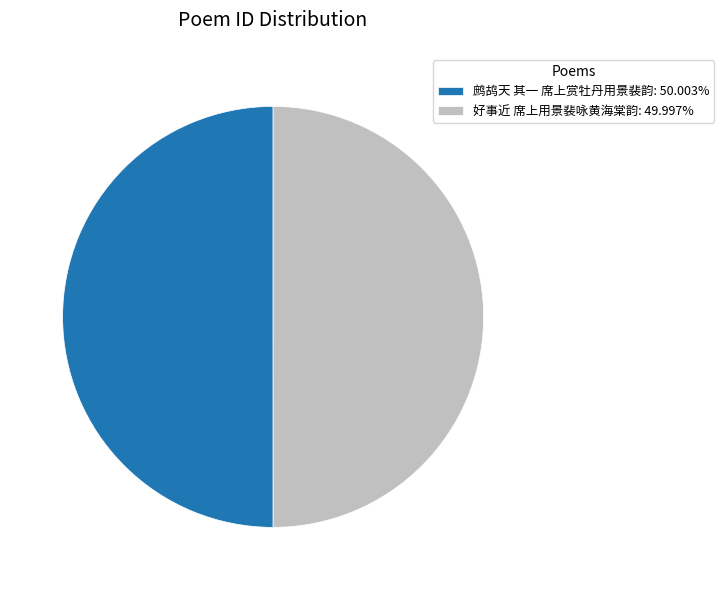

What is the ratio of the value at 好事近 席上用景裴咏黄海棠韵: 49.997% to the value at 鹧鸪天 其一 席上赏牡丹用景裴韵: 50.003%?

1.0